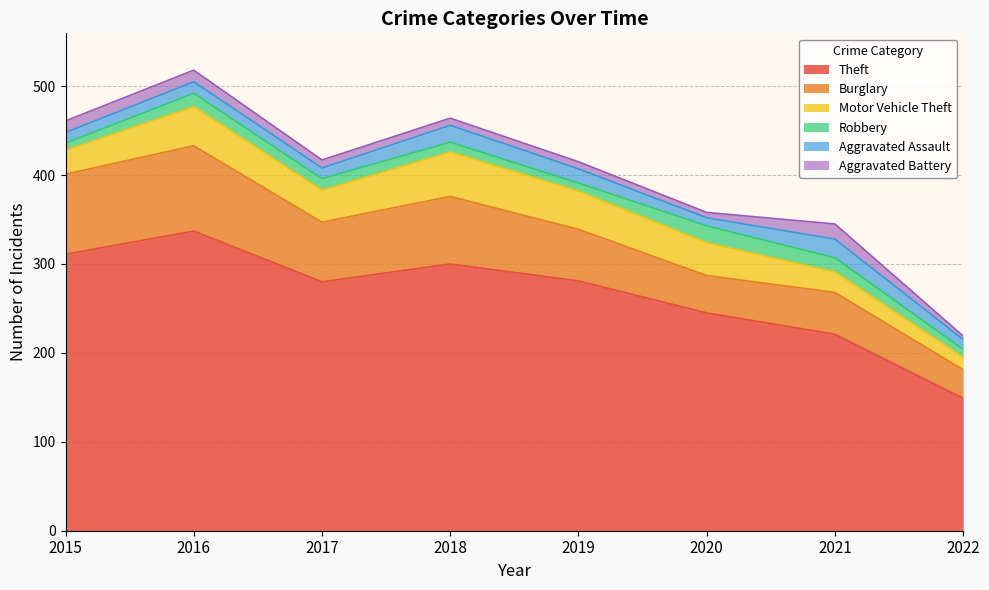

True or false: Motor Vehicle Theft has a value of 23 at 2022.

False